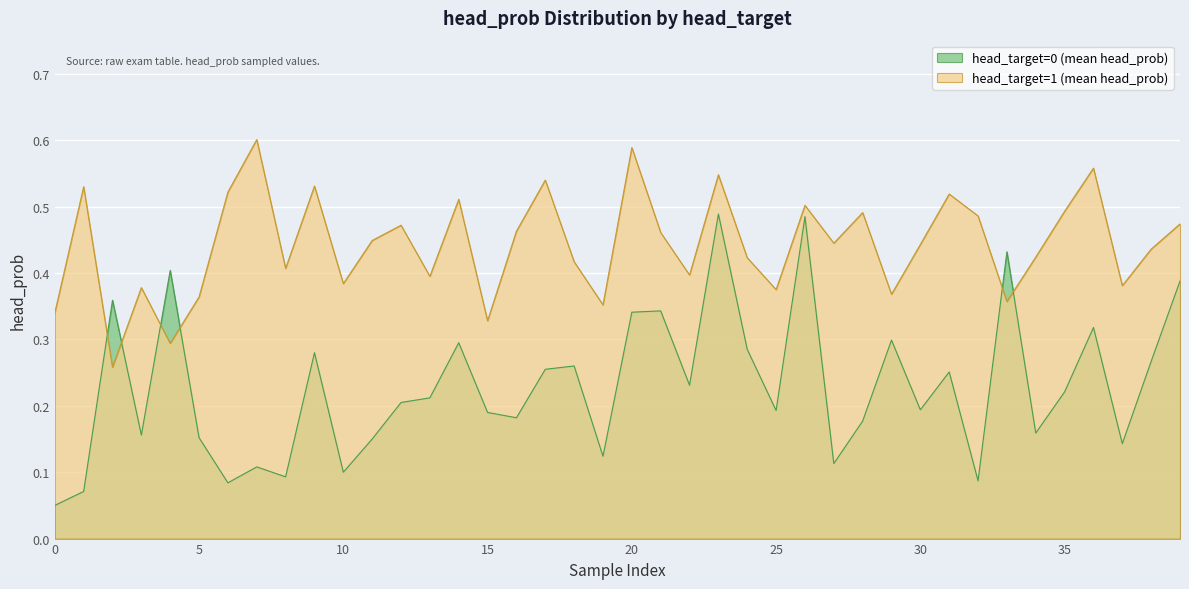

At how many categories does at least one series exceed 0?

40